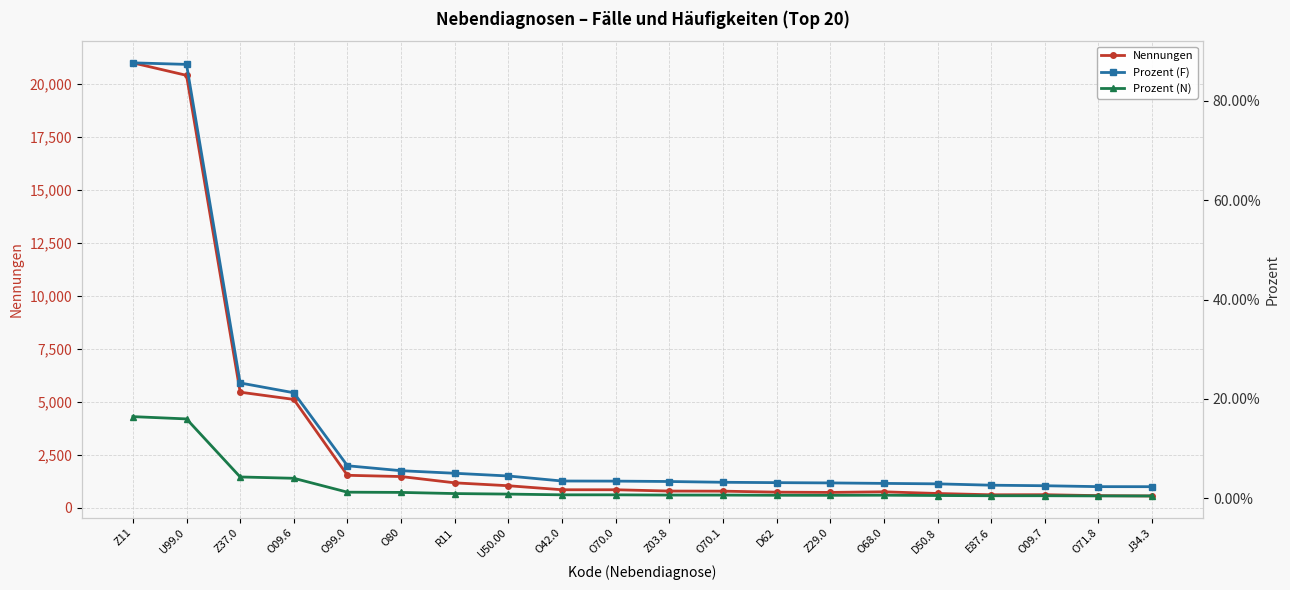

List the labels in order of Prozent (N) value, largest first.

Z11, U99.0, Z37.0, O09.6, O99.0, O80, R11, U50.00, O42.0, O70.0, Z03.8, O70.1, O68.0, D62, Z29.0, D50.8, O09.7, E87.6, O71.8, J34.3